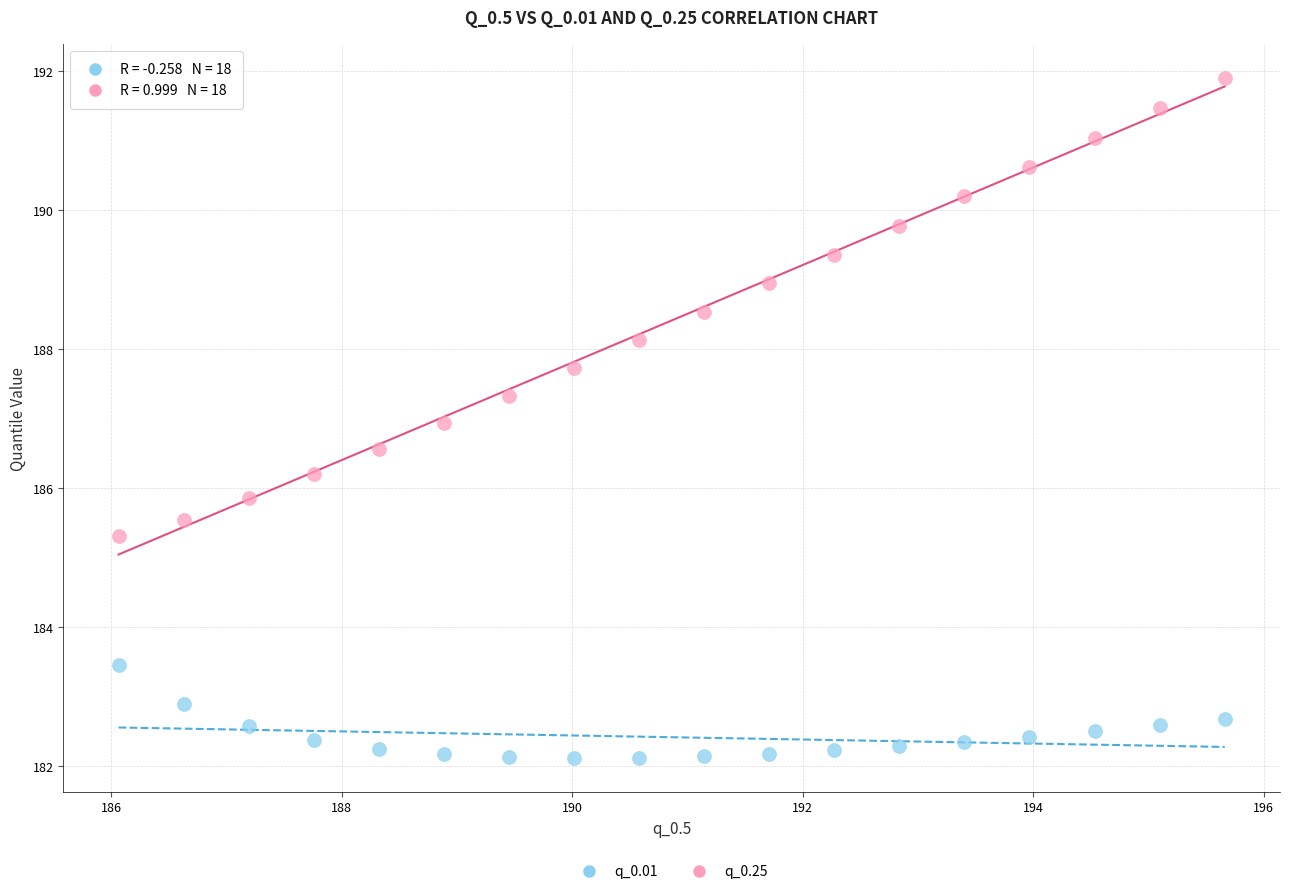

Which series has the widest spread of Y values?

q_0.25